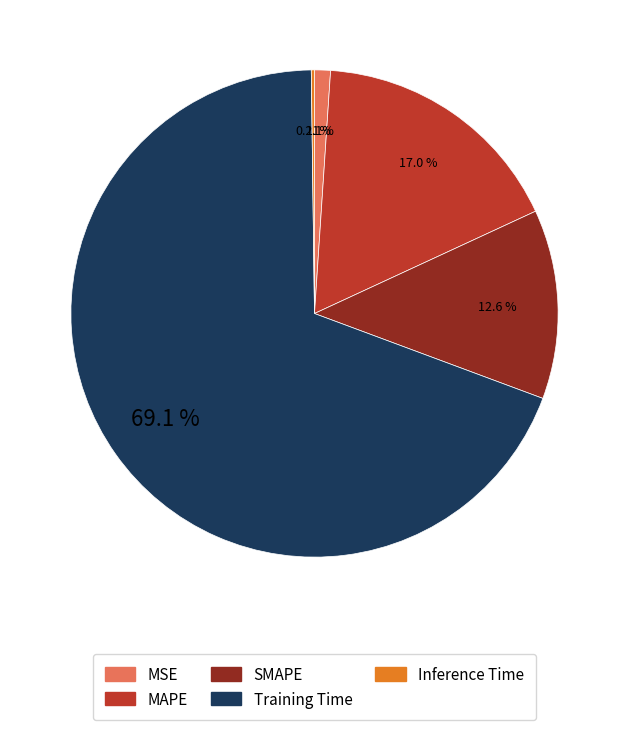

True or false: Training Time accounts for 69% of the total.

True